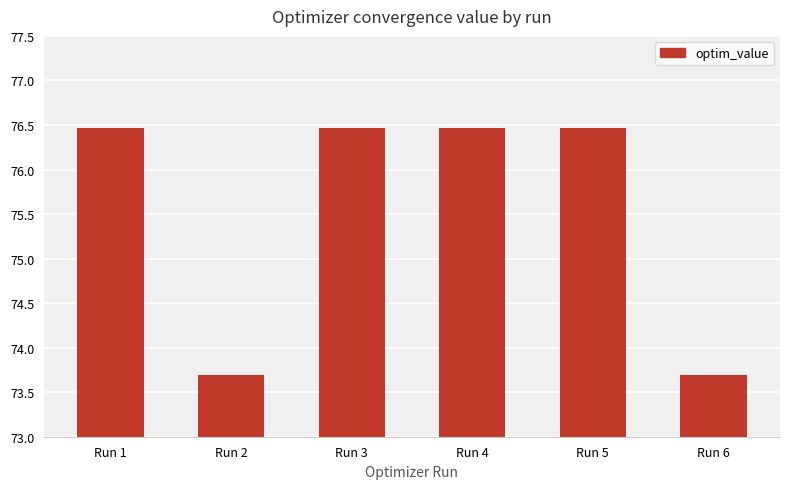

What is the maximum value shown in the chart?

76.5